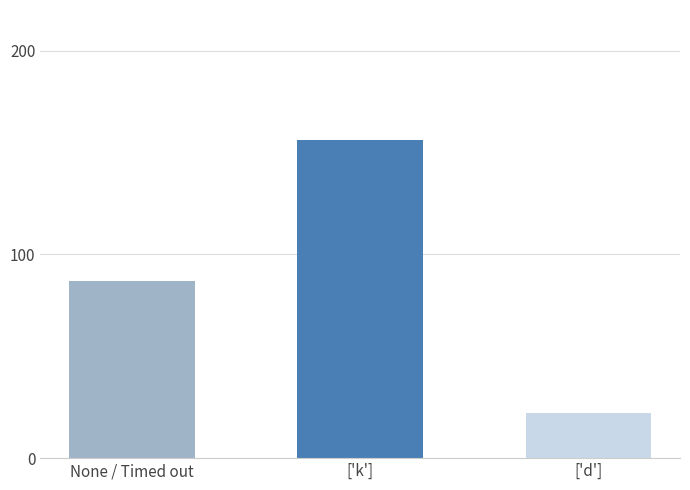

What position from the left is None / Timed out?

1